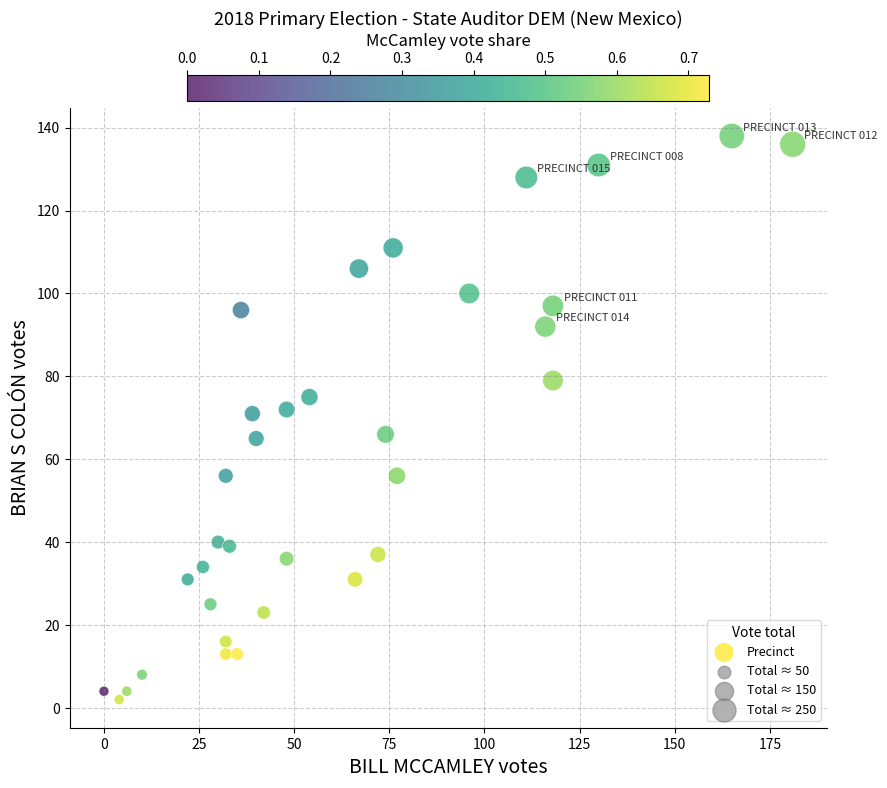

What is the range of Y values (max minus min)?

136